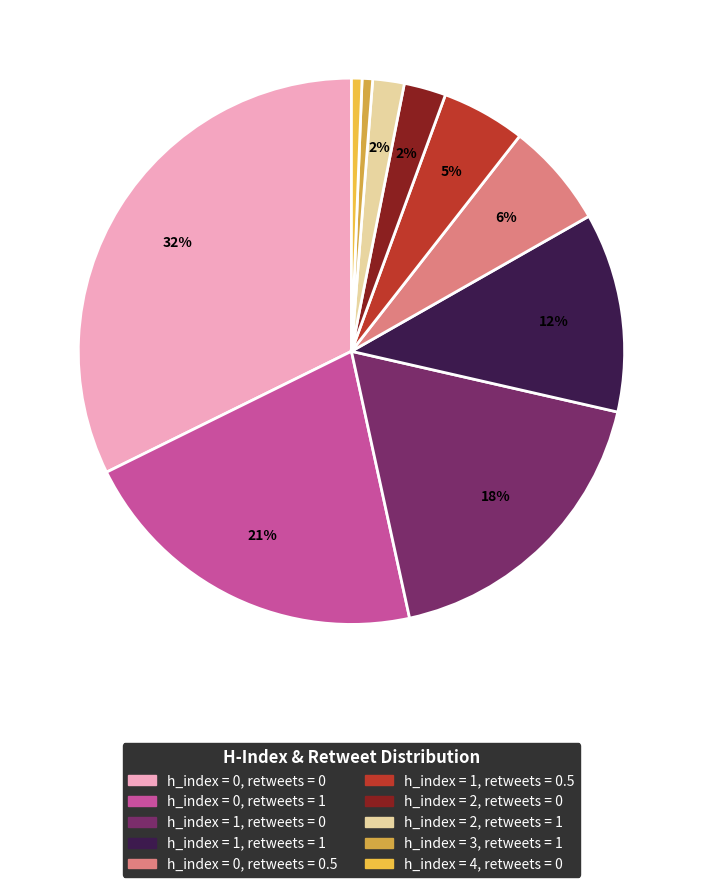

Does any single category account for the majority?

No